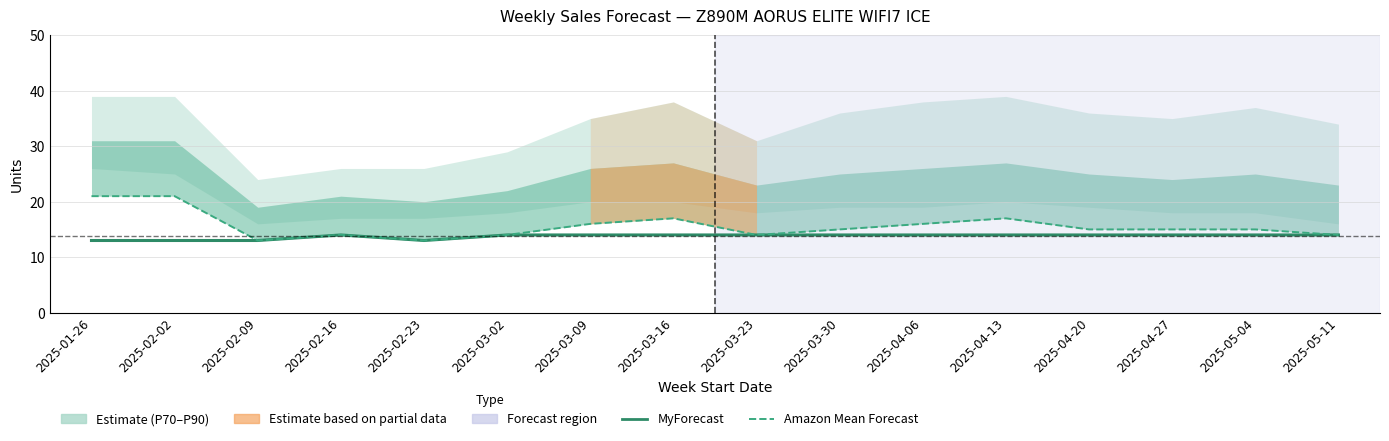

What is the label of the 11th point from the left?

2025-04-06